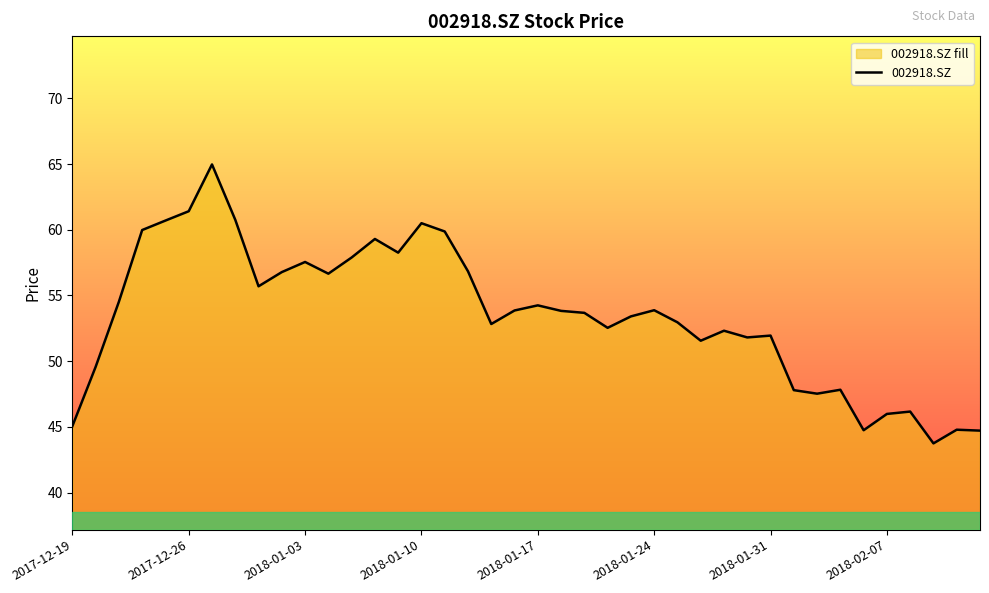

What is the smallest value displayed?

43.8